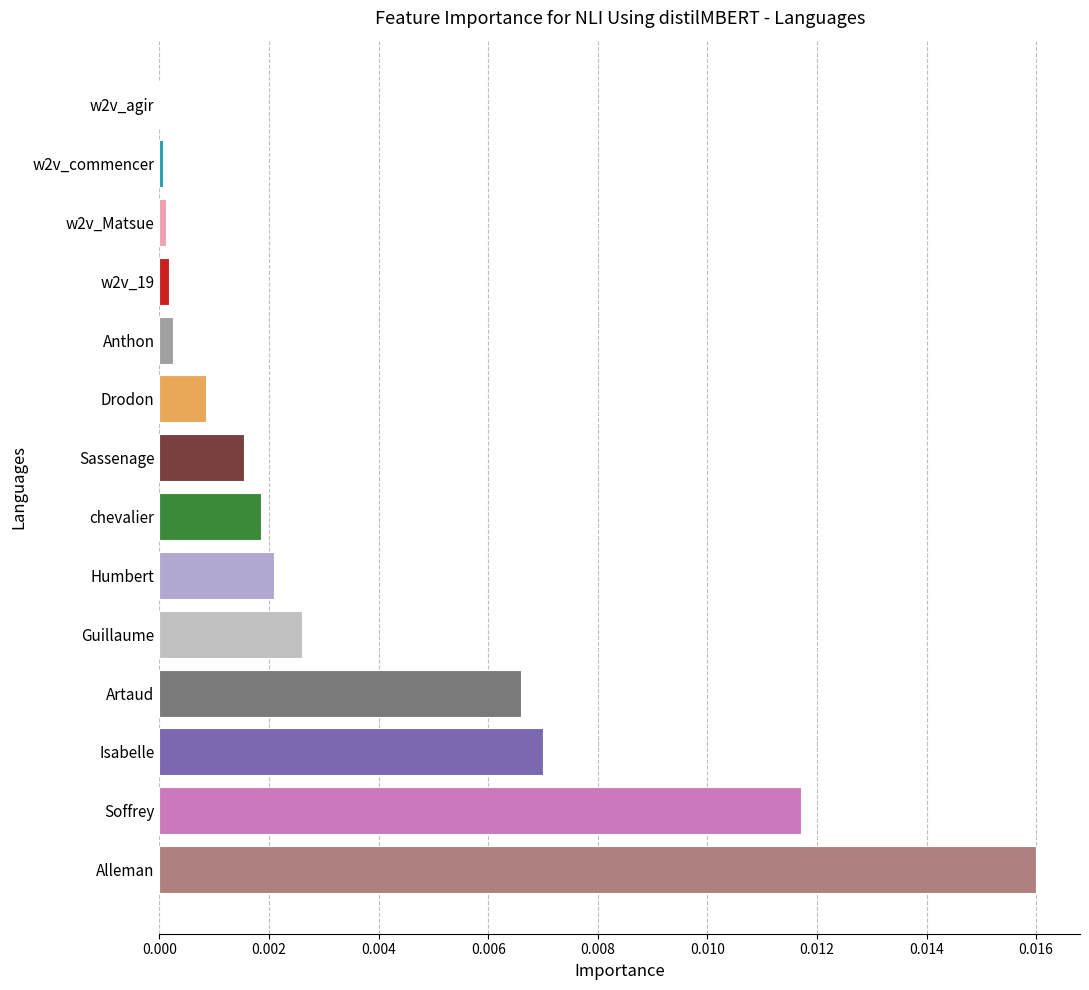

The chart shows a value of 0.0 at Artaud. True or false?

True